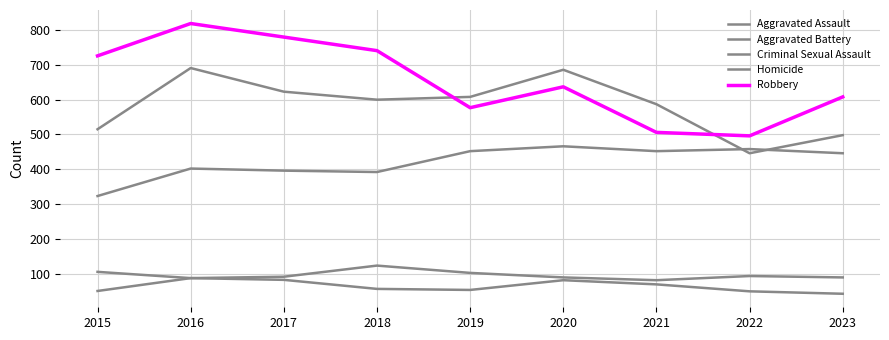

Which series has the largest total across all categories?

Robbery